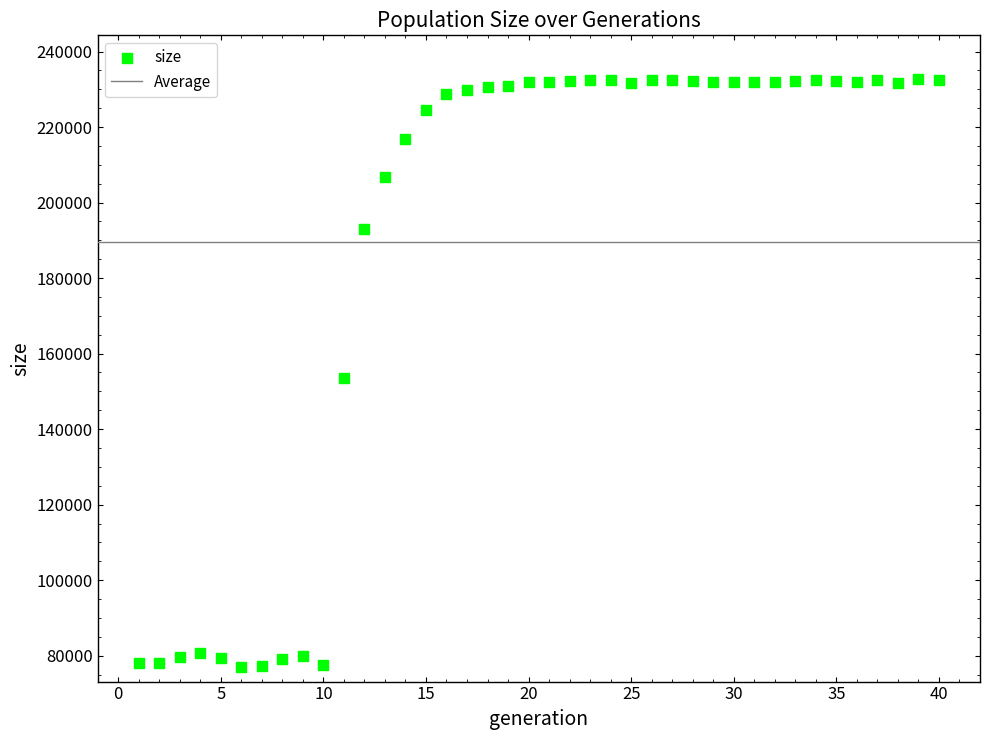

What is the range of Y values (max minus min)?

155676